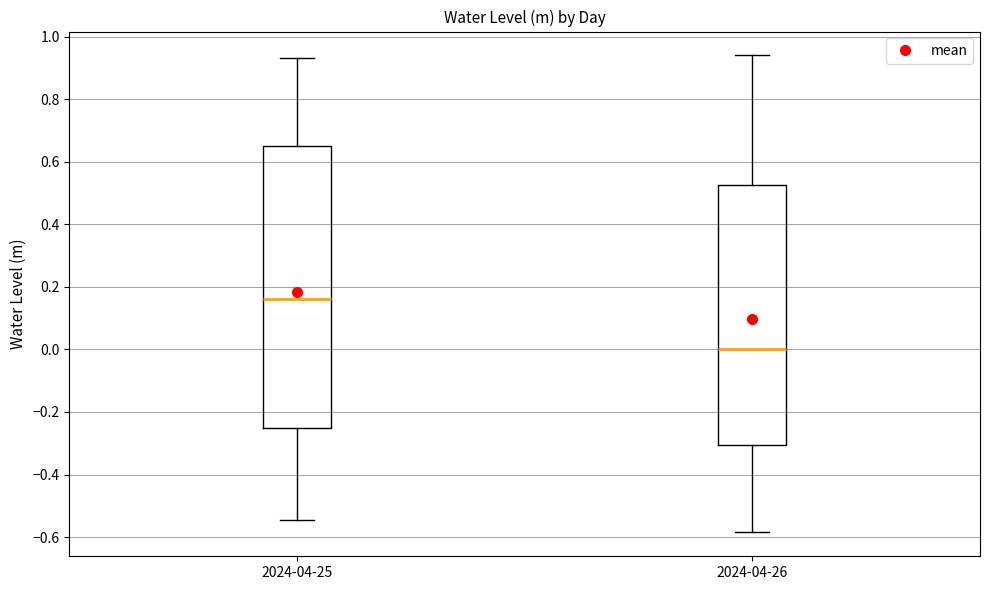

Reading left to right, read every box against the y-axis: the position of its median line, the range the box covers, and the ends of its whiskers. The values are not printed on the chart, so give them approximately, as read against the axis.

2024-04-25: median 0.16, box -0.26 to 0.66, whiskers -0.54 to 0.94
2024-04-26: median 0.00, box -0.30 to 0.52, whiskers -0.58 to 0.94